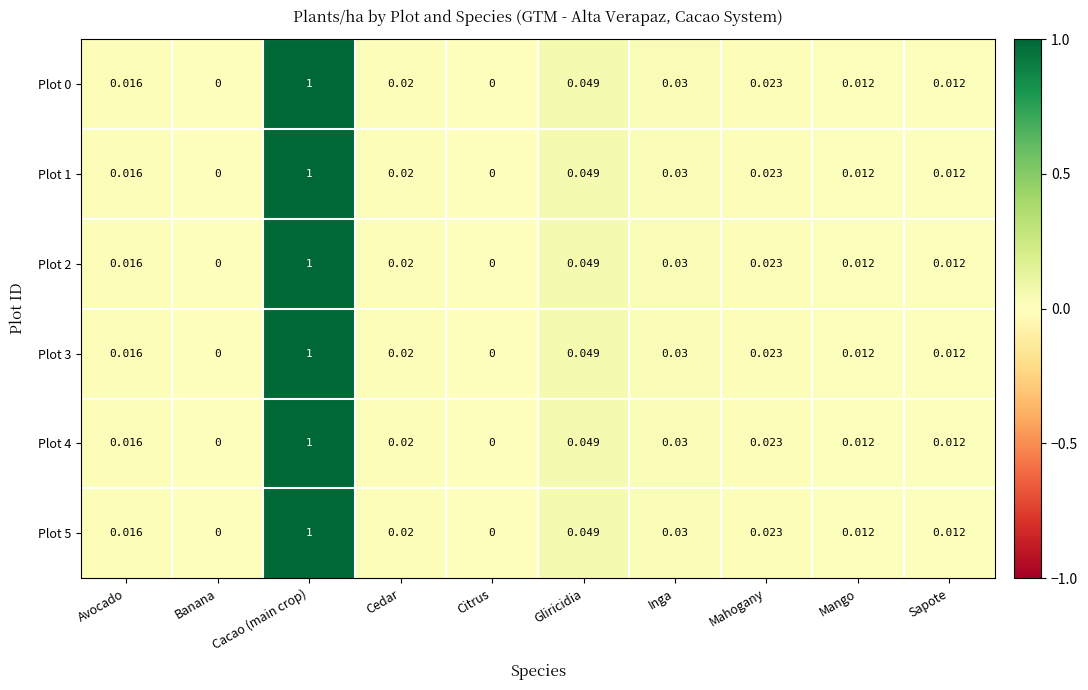

At which label does Plot 0 reach its peak?

Cacao (main crop)